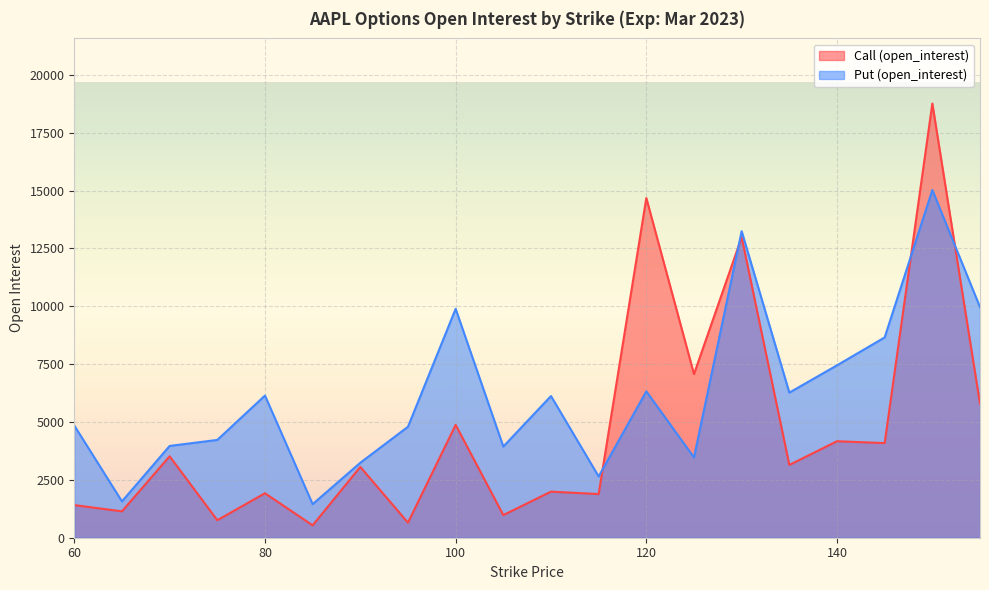

Which series ends up on top after the final intersection of Put (open_interest) and Call (open_interest)?

Put (open_interest)